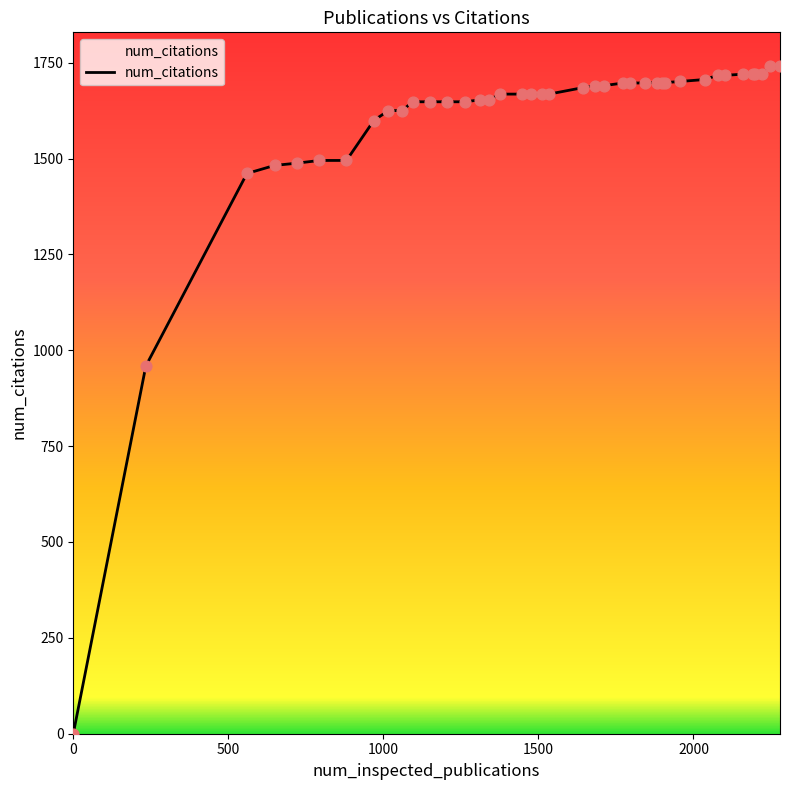

What is the difference between the maximum and minimum values?

1742